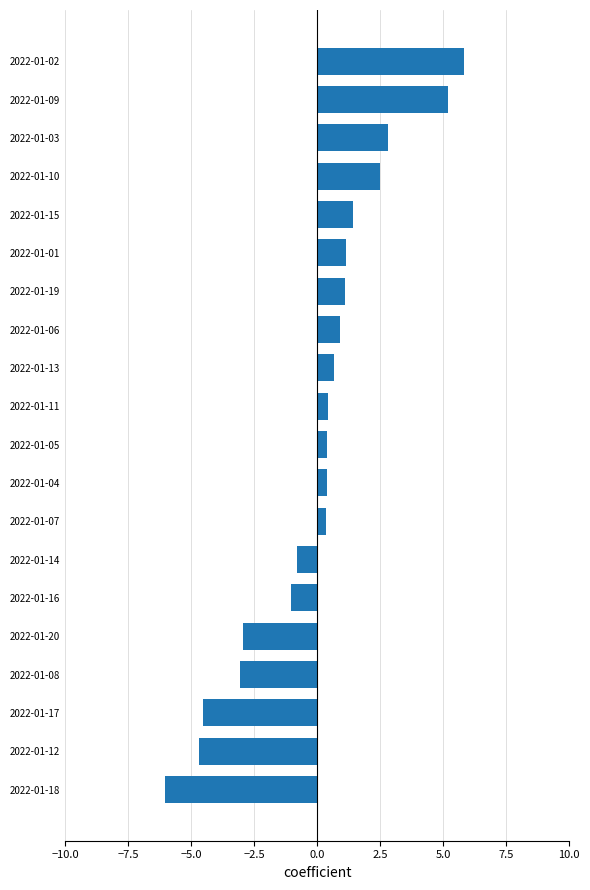

Which category has the lowest value across all series?

2022-01-18